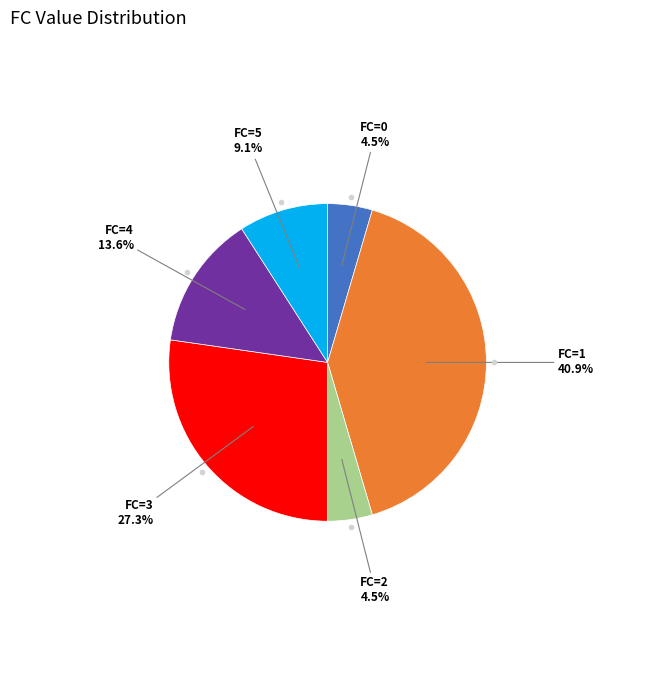

Is there a majority slice in this chart?

No